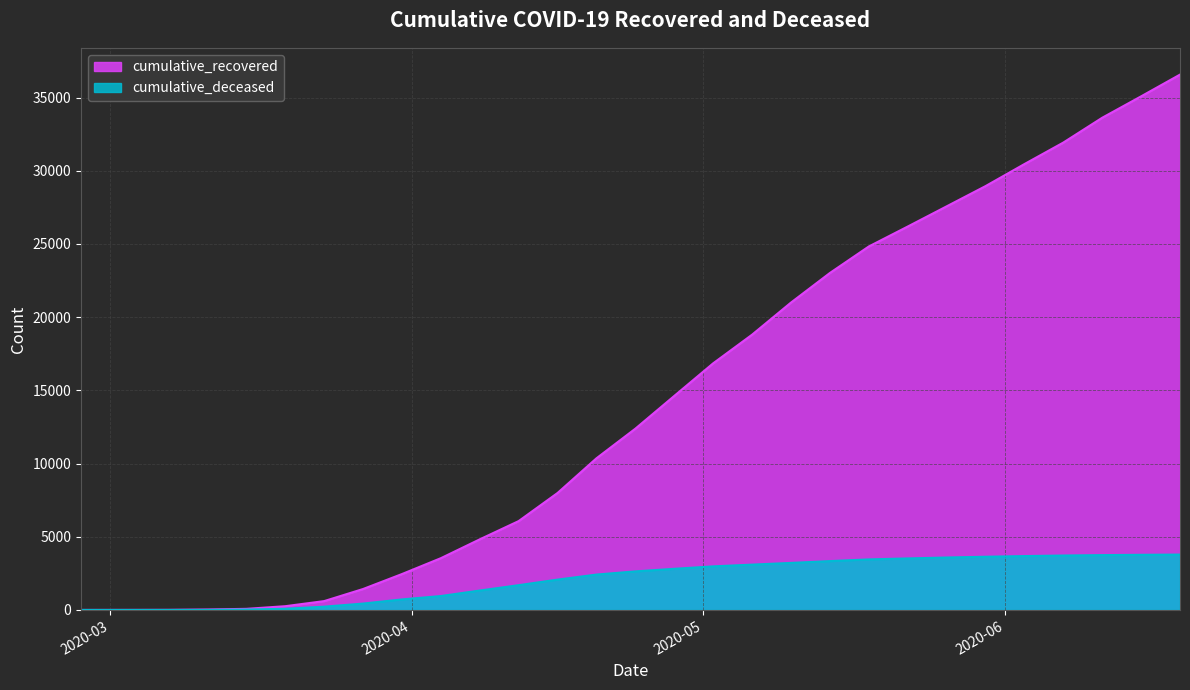

At which label does cumulative_deceased reach its minimum?

2020-02-27